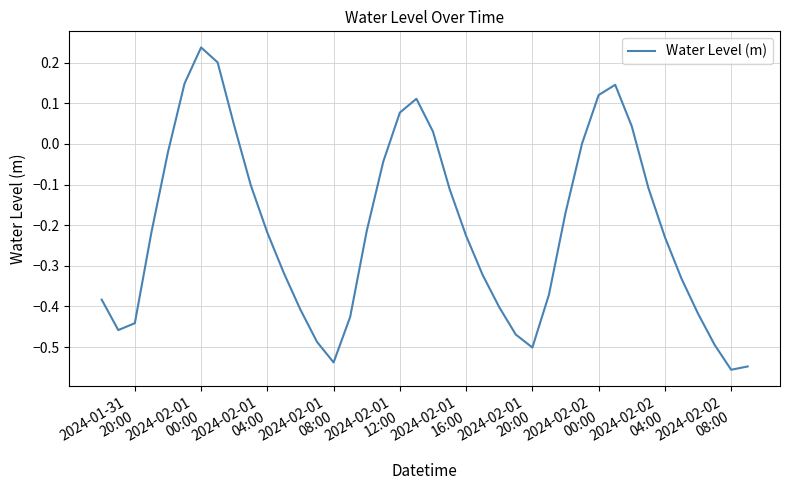

Which category has the highest value across all series?

2024-02-01
00:00